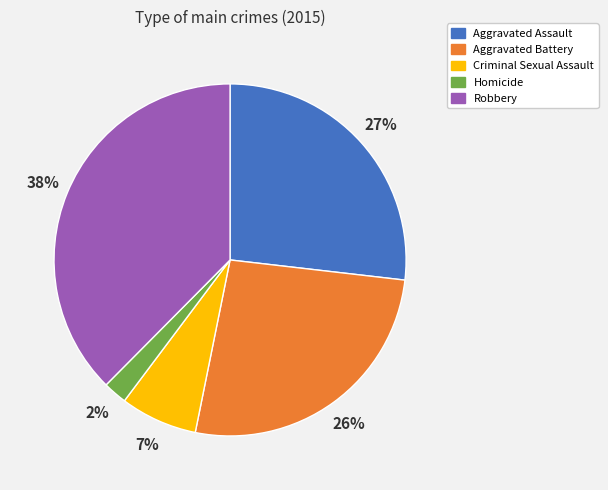

Does any single category account for the majority?

No